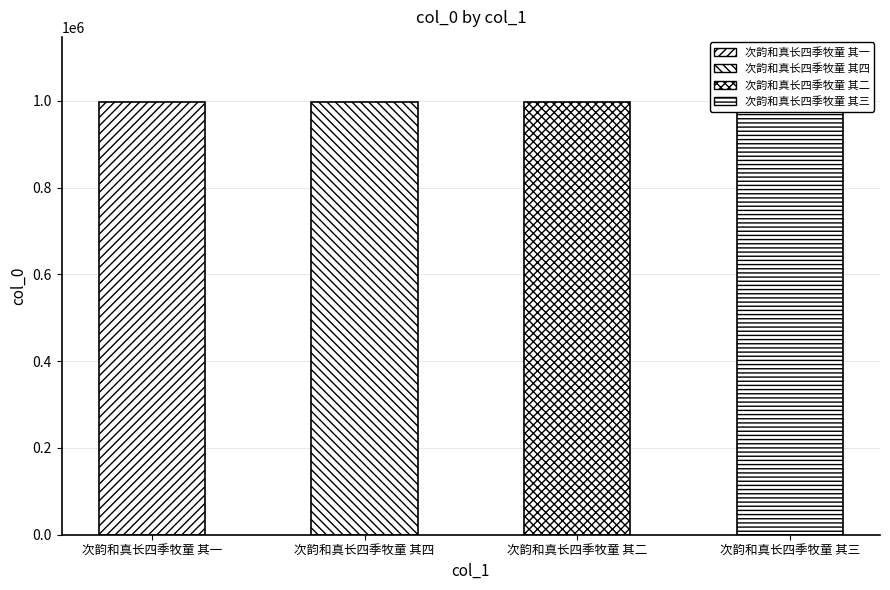

What is the label of the 2nd bar from the right?

次韵和真长四季牧童 其二